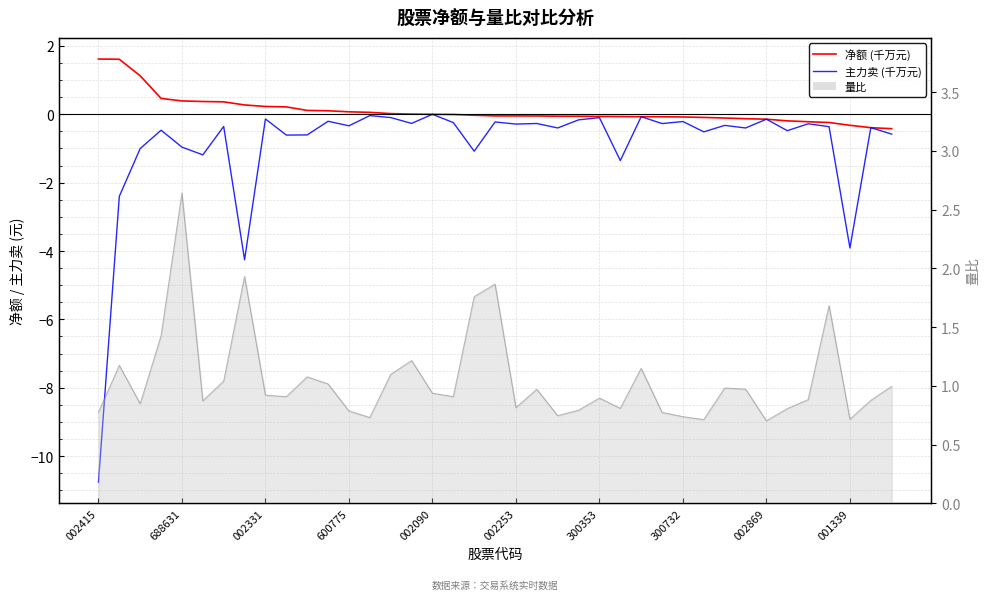

True or false: 主力卖 (千万元) has more than 1 interior local peaks.

True